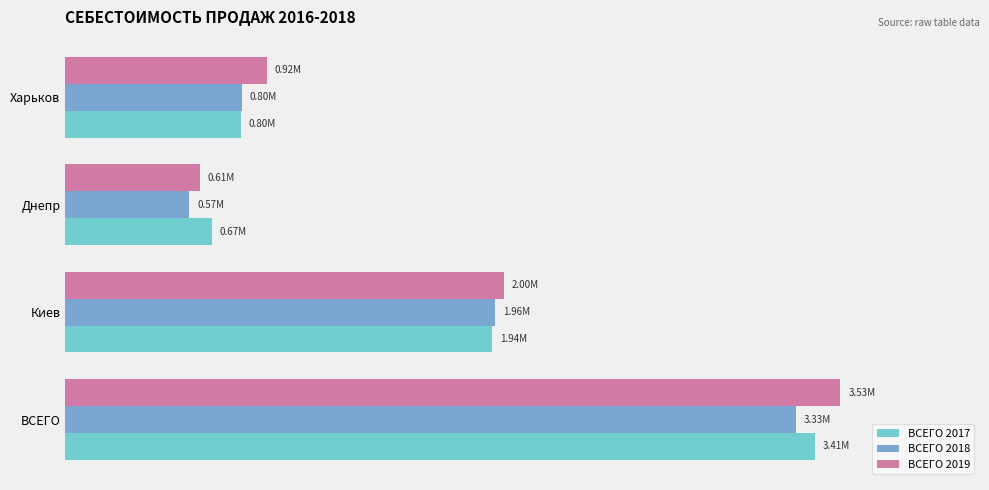

What are all the series names shown in the legend?

ВСЕГО 2017, ВСЕГО 2018, ВСЕГО 2019